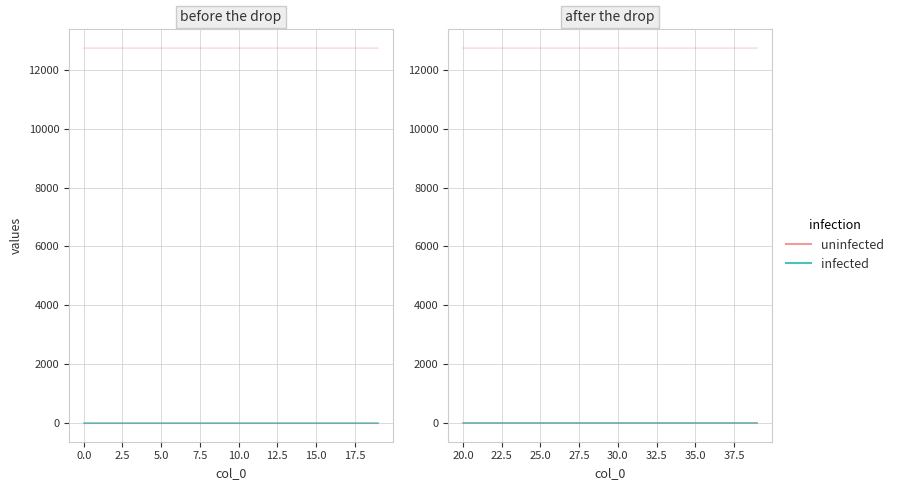

True or false: col_4 has more than 0 interior local peaks.

False